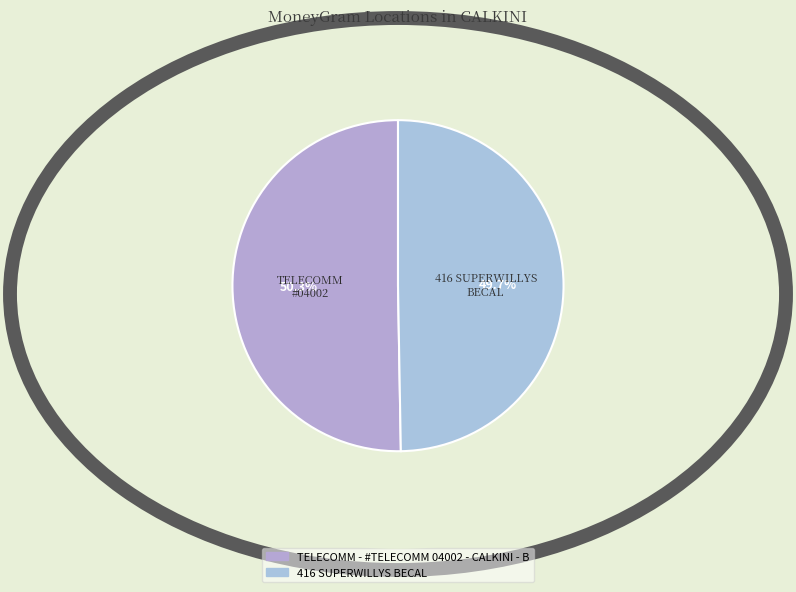

How many slices are in this pie chart?

2